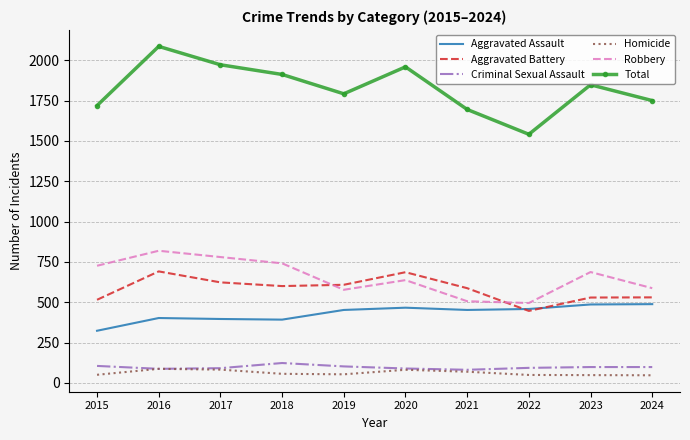

True or false: Total and Robbery intersect in this chart.

False